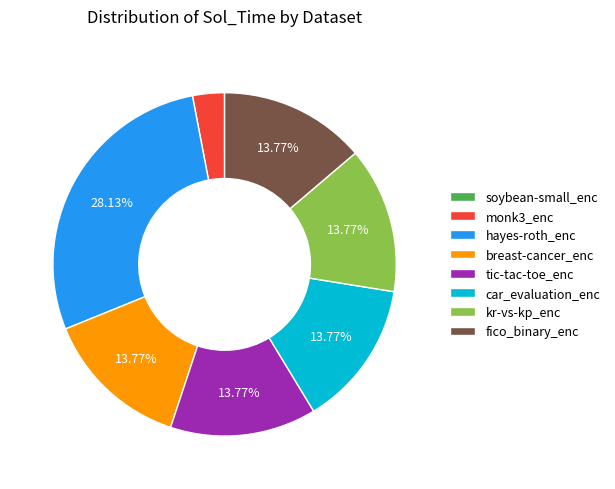

The tic-tac-toe_enc slice represents 14% of the pie. True or false?

True